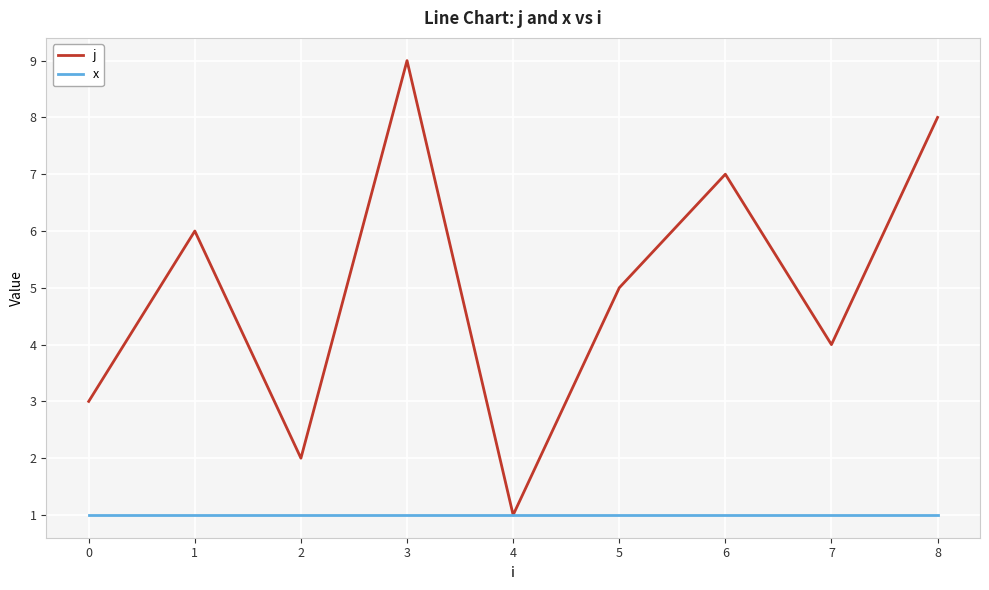

What is the minimum value shown in the chart?

1